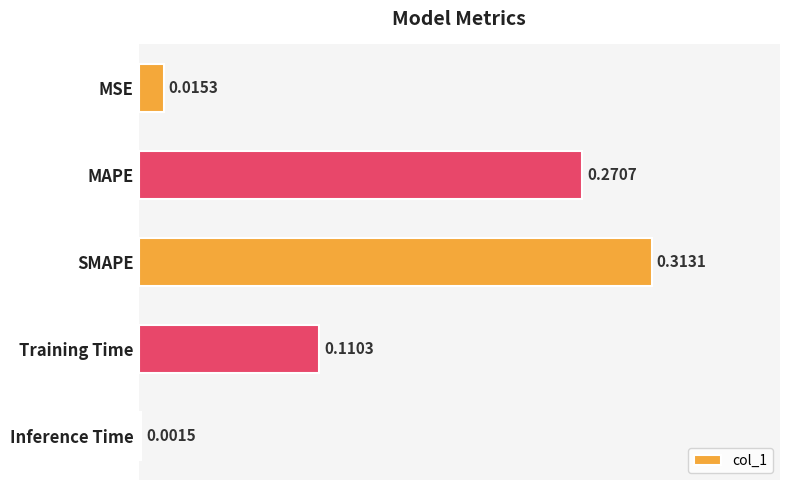

List the labels in order of value, largest first.

SMAPE, MAPE, Training Time, MSE, Inference Time